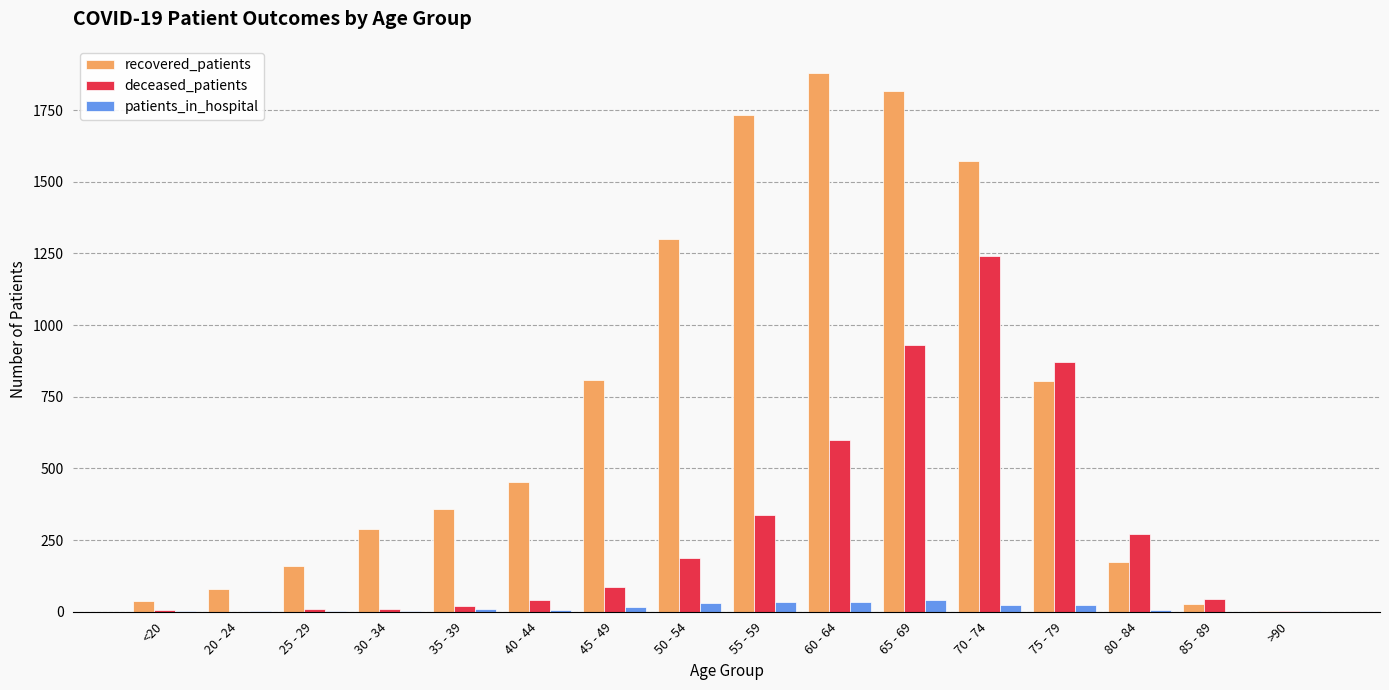

At which category does the chart reach its peak across all series?

60 - 64